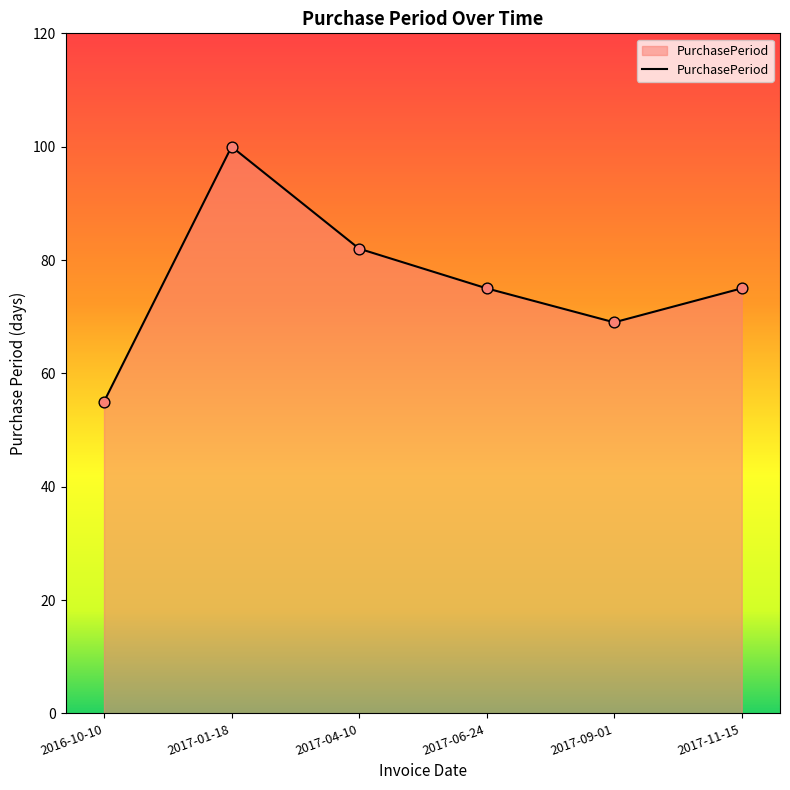

What is the change in value from 2017-09-01 to 2017-11-15?

+6